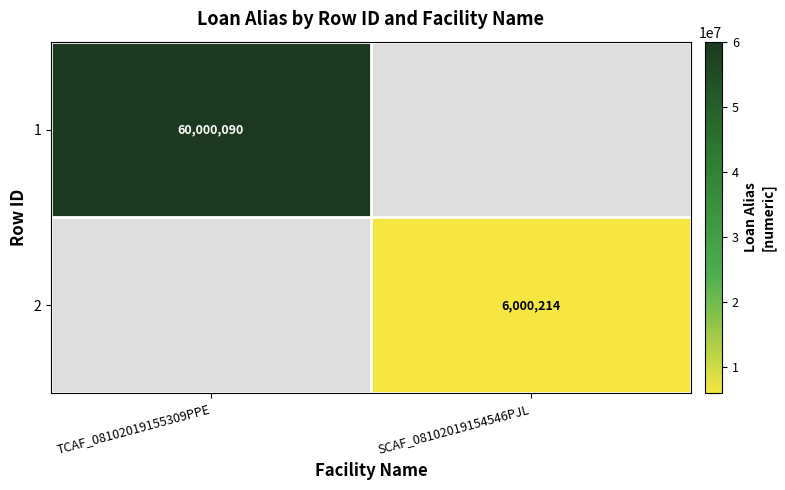

Is it true that 1 equals 60000090 at TCAF_08102019155309PPE?

True